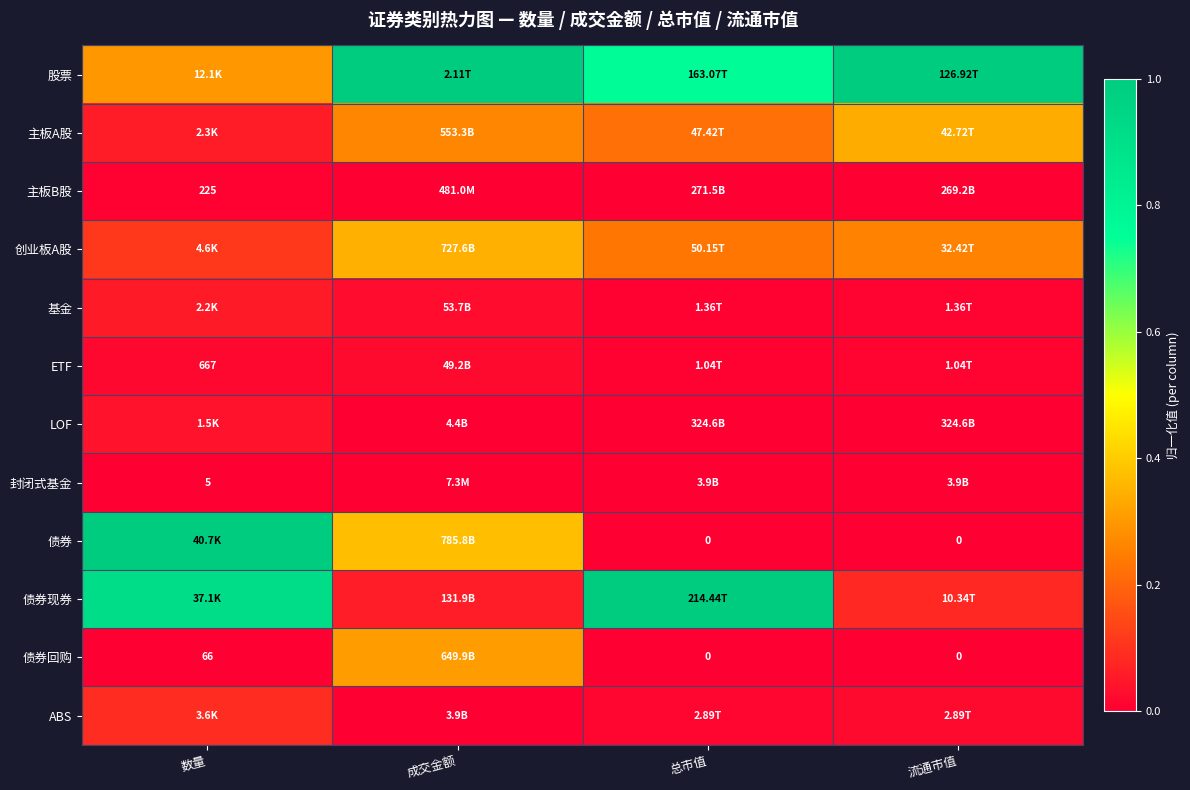

Rank the series at 数量 from lowest to highest value.

封闭式基金, 债券回购, 主板B股, ETF, LOF, 基金, 主板A股, ABS, 创业板A股, 股票, 债券现券, 债券